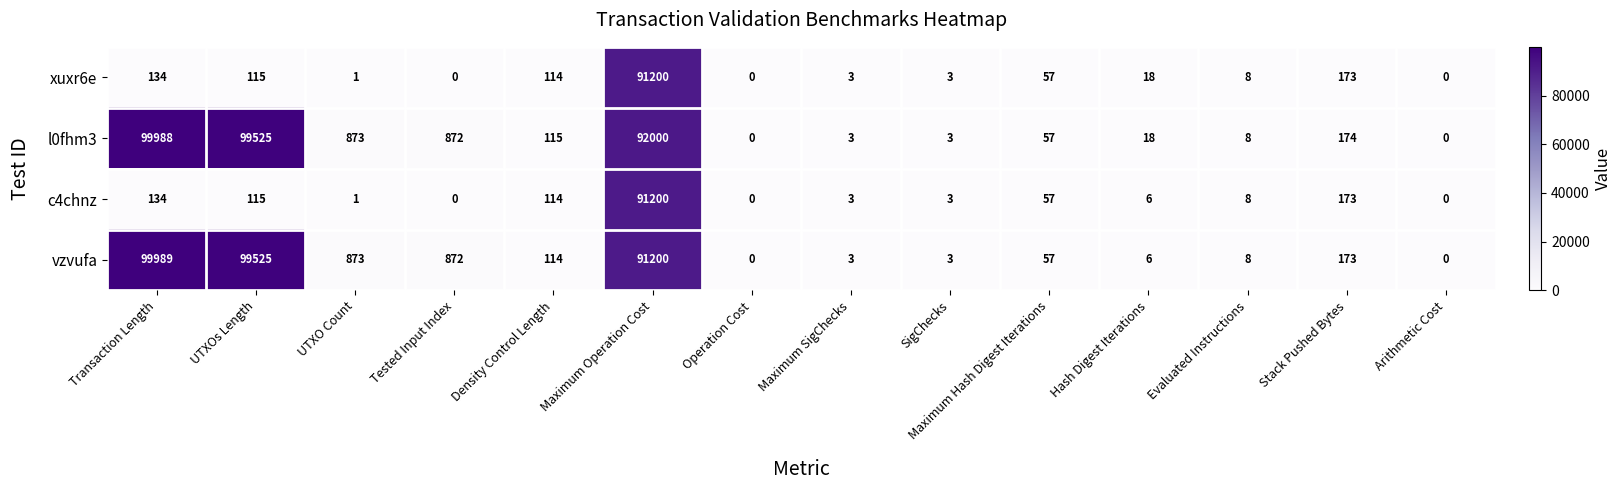

Which series has the largest range (max minus min)?

vzvufa